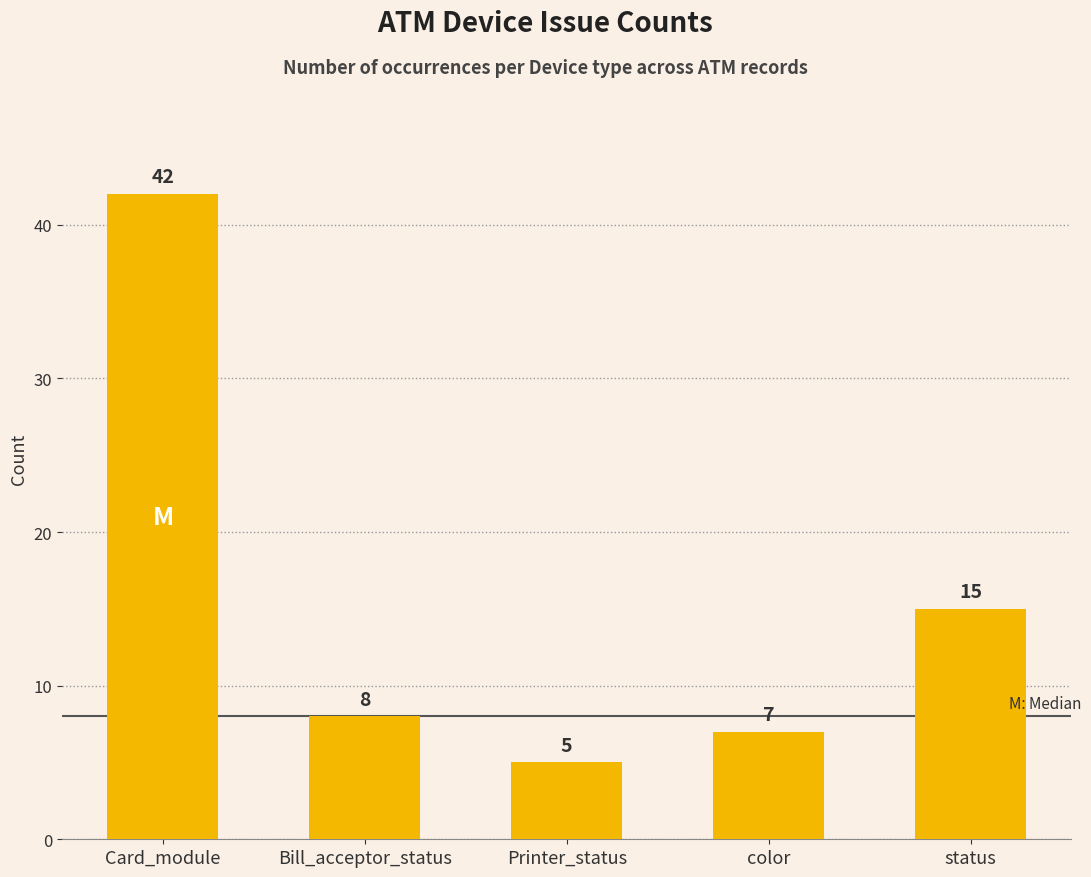

What is the maximum value shown in the chart?

42